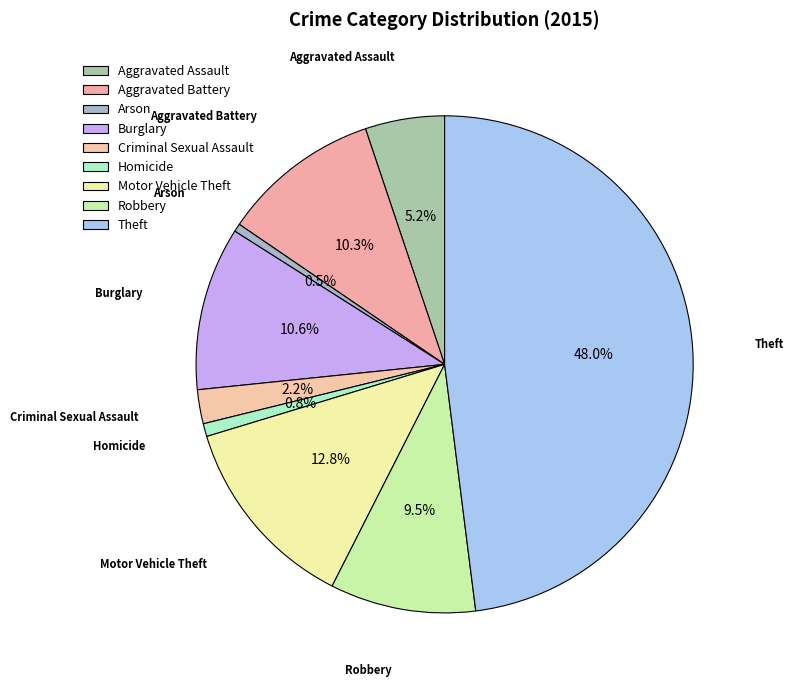

Is the sum of Aggravated Assault and Criminal Sexual Assault greater than half?

No